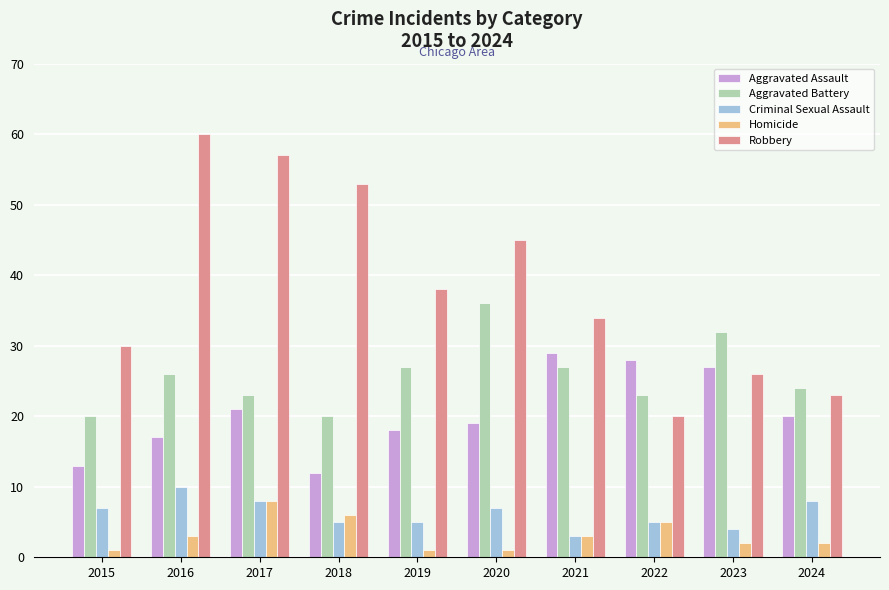

At which label does Criminal Sexual Assault reach its minimum?

2021